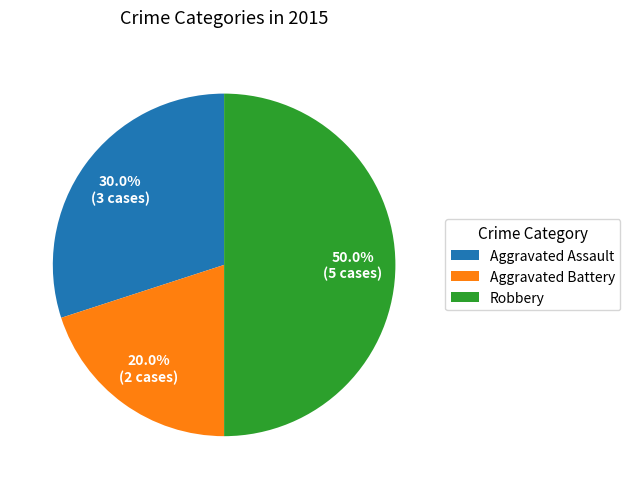

Between Aggravated Battery and Robbery, which is larger?

Robbery